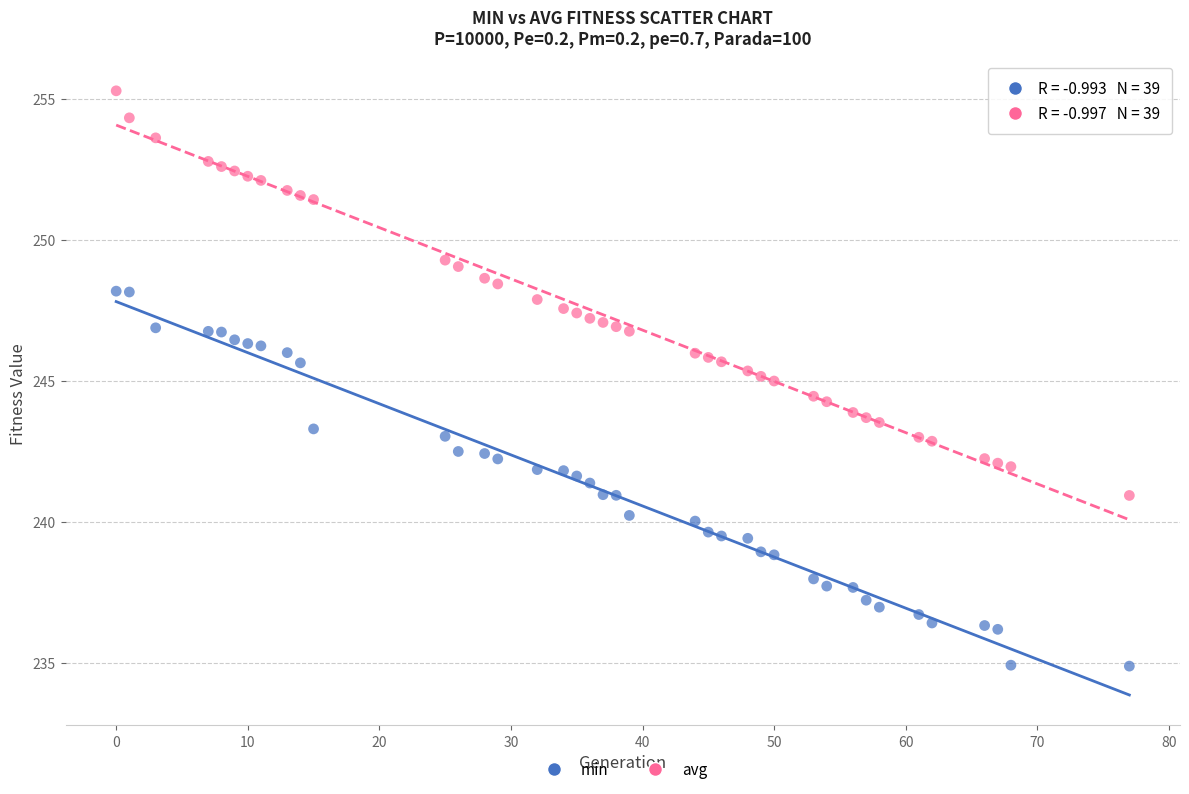

What are all the series names shown in the legend?

min, avg